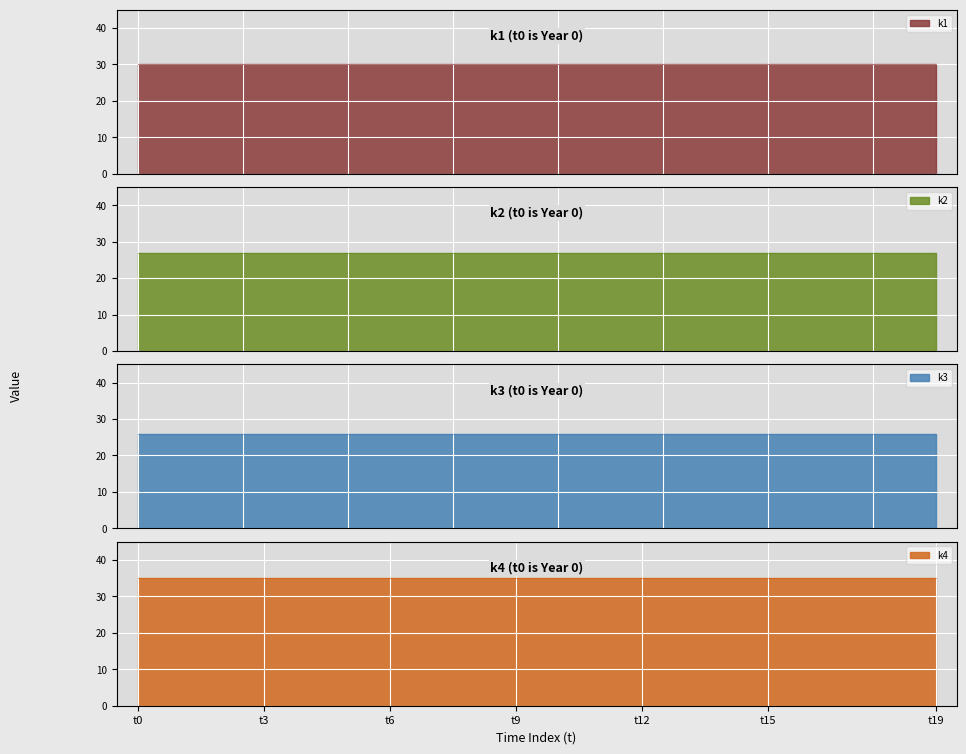

What is the value of the k2 point at the 17th from the left?

27